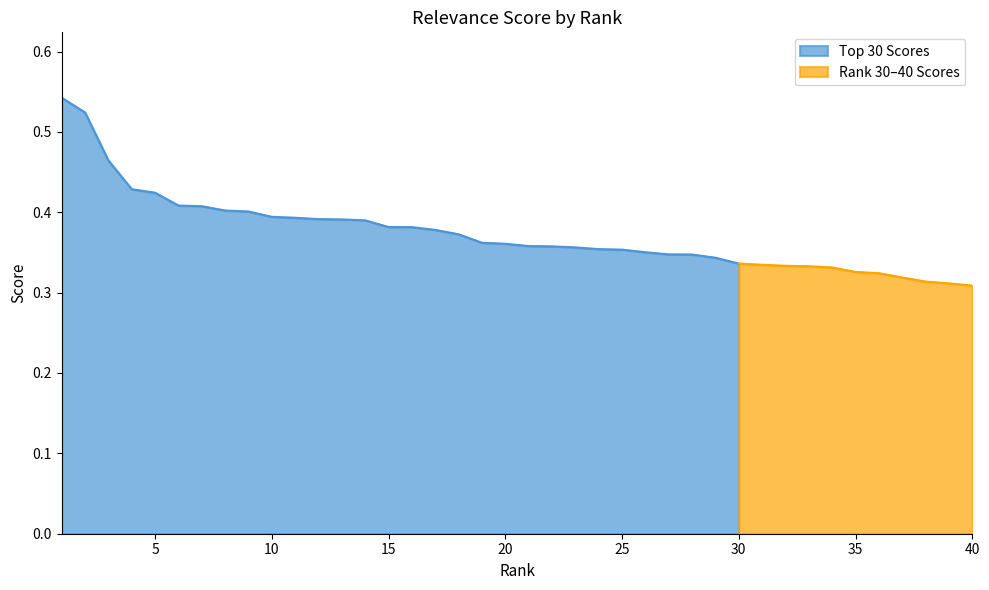

At which label is the value closest to 0?

40